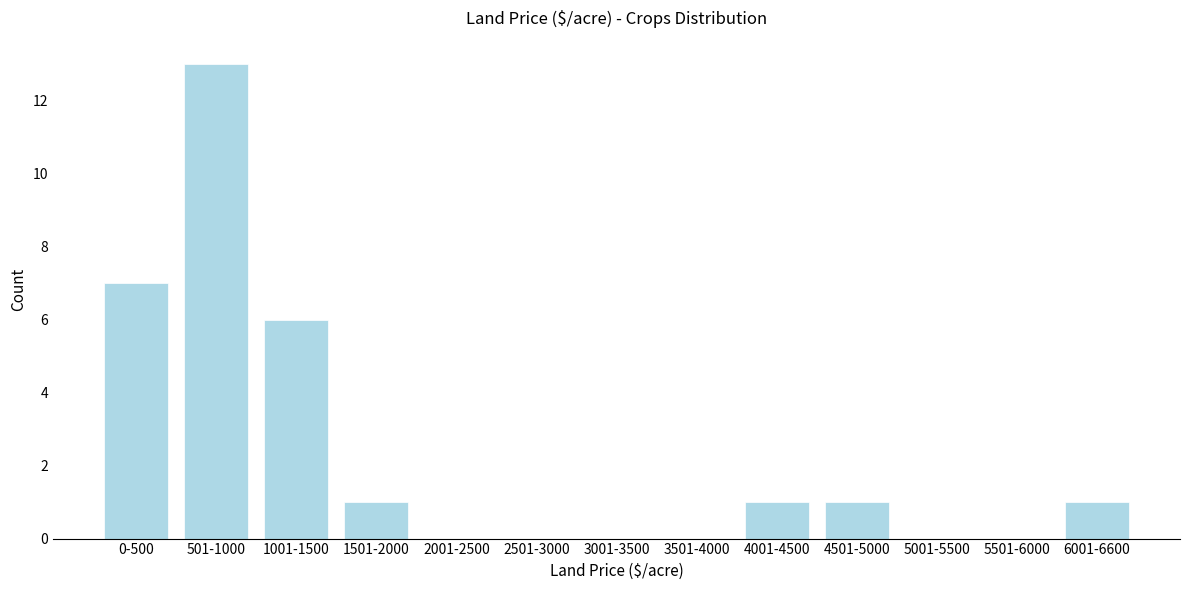

Reading right to left, list all the values displayed in this chart.

6001-6600=1	5501-6000=0	5001-5500=0	4501-5000=1	4001-4500=1	3501-4000=0	3001-3500=0	2501-3000=0	2001-2500=0	1501-2000=1	1001-1500=6	501-1000=13	0-500=7